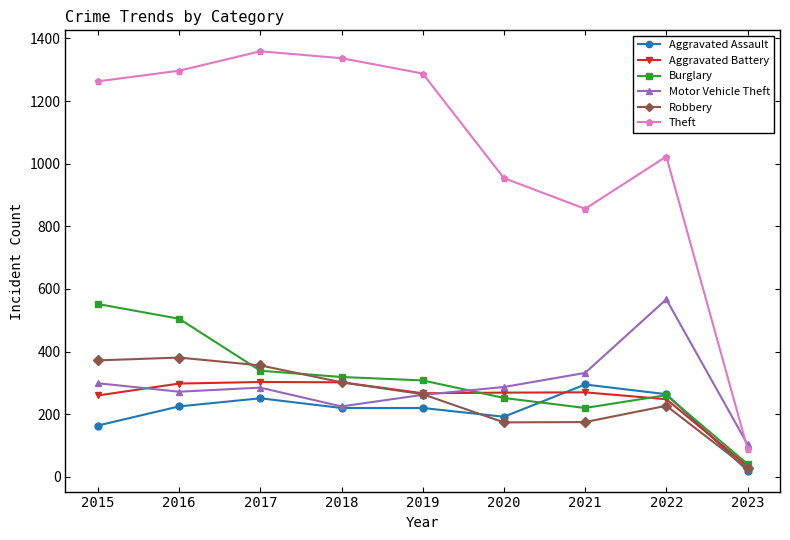

What is the total value across all series at 2022?

2590